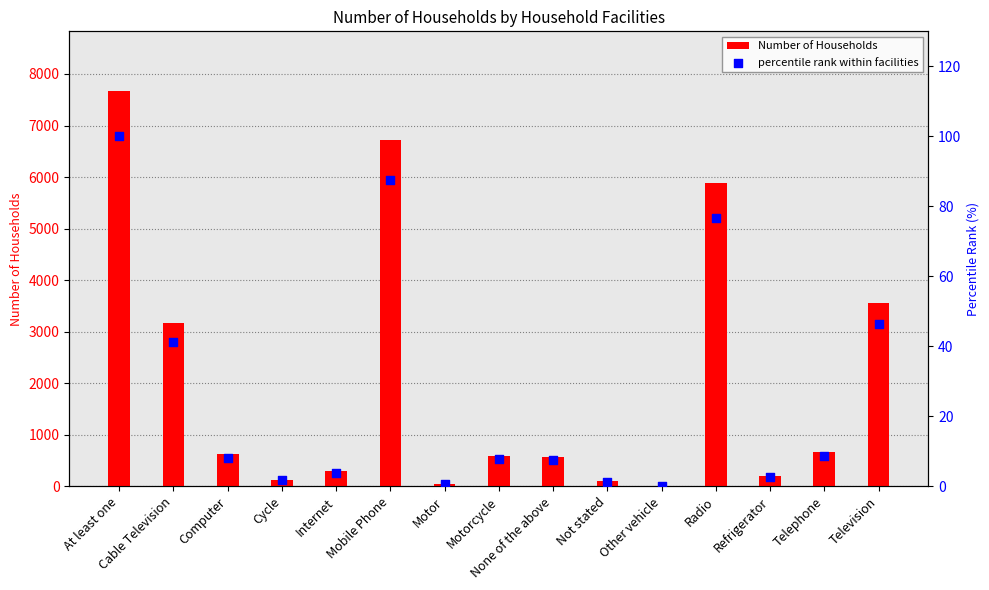

What are all the series names shown in the legend?

Number of Households, percentile rank within facilities